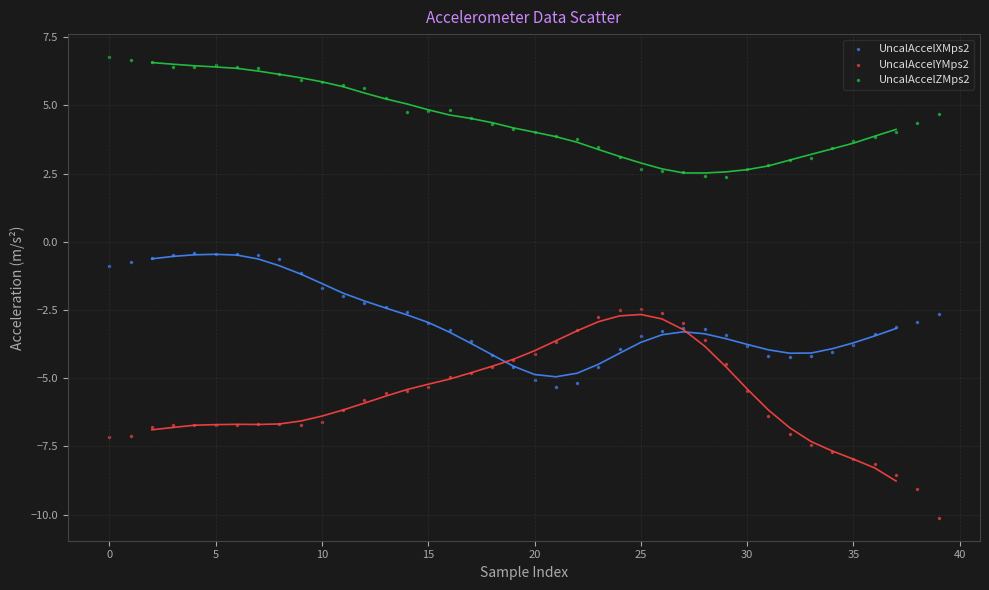

Which series has the widest spread of Y values?

UncalAccelYMps2